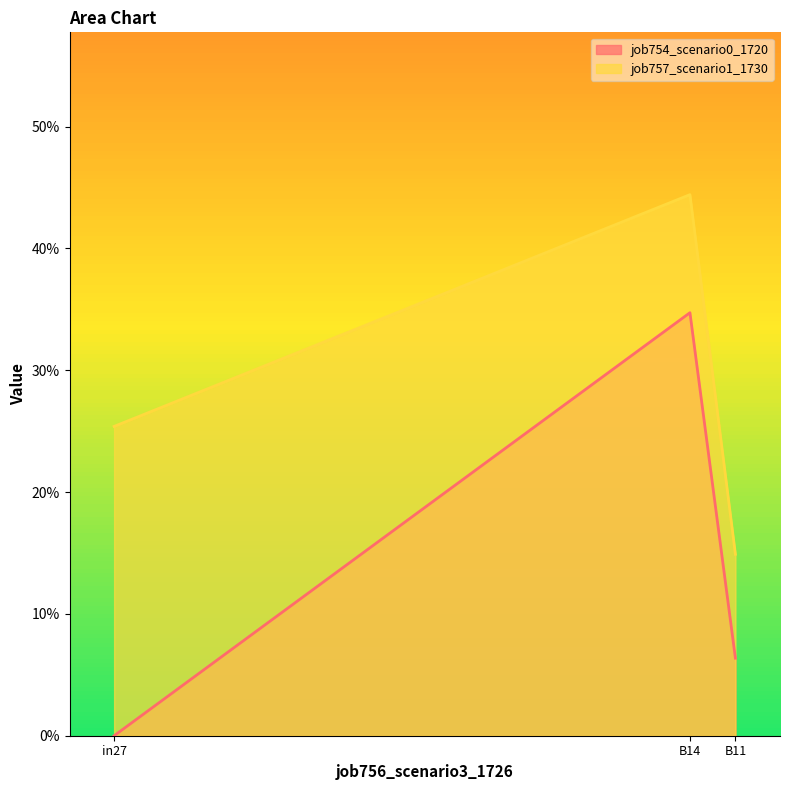

What is the sum of the job757_scenario1_1730 values at in27 and B11?

0.4